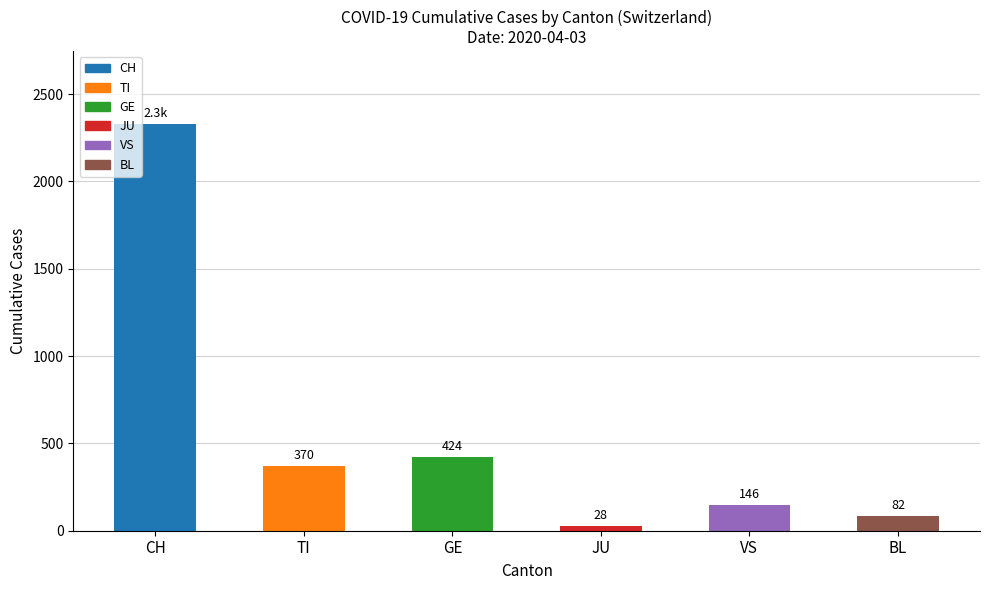

What is the label of the 3rd bar from the right?

JU